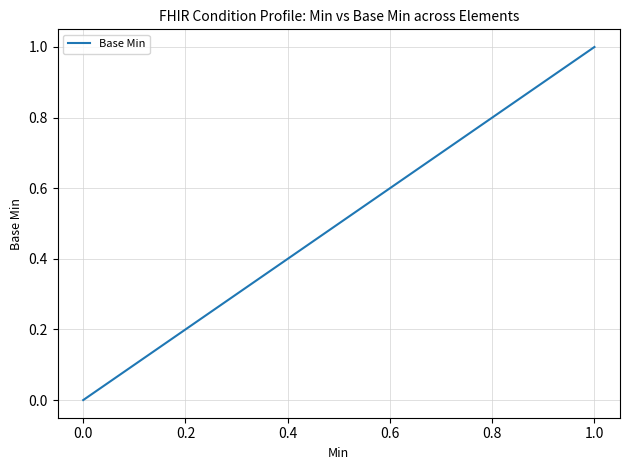

The value at 0.0 is -1. True or false?

False